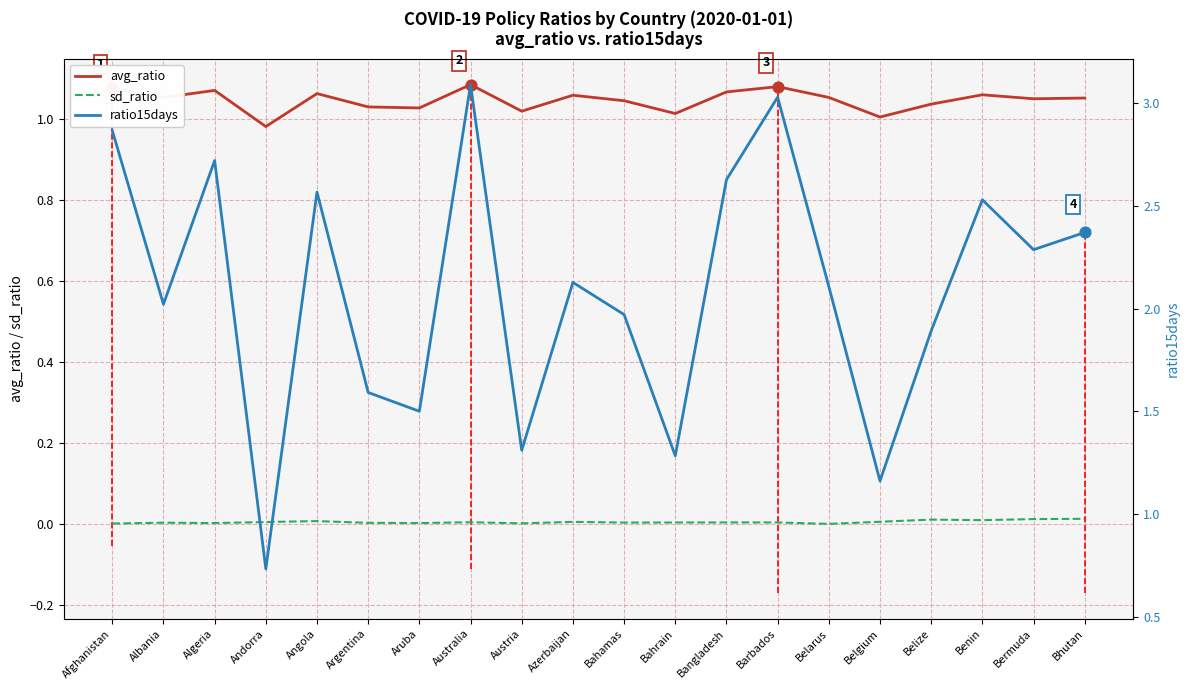

Which series has the largest total across all categories?

ratio15days